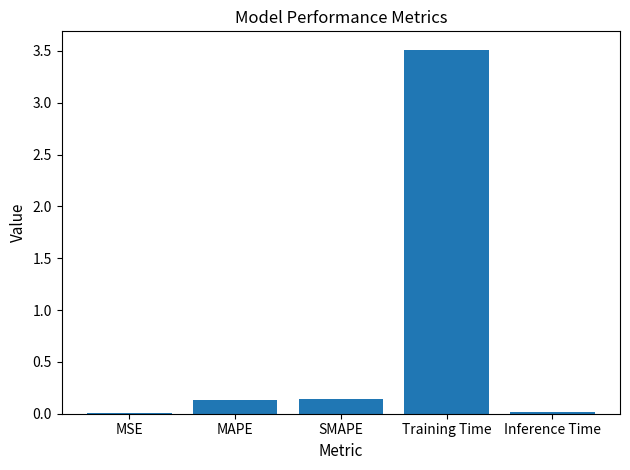

The value at MAPE is 0.1. True or false?

True